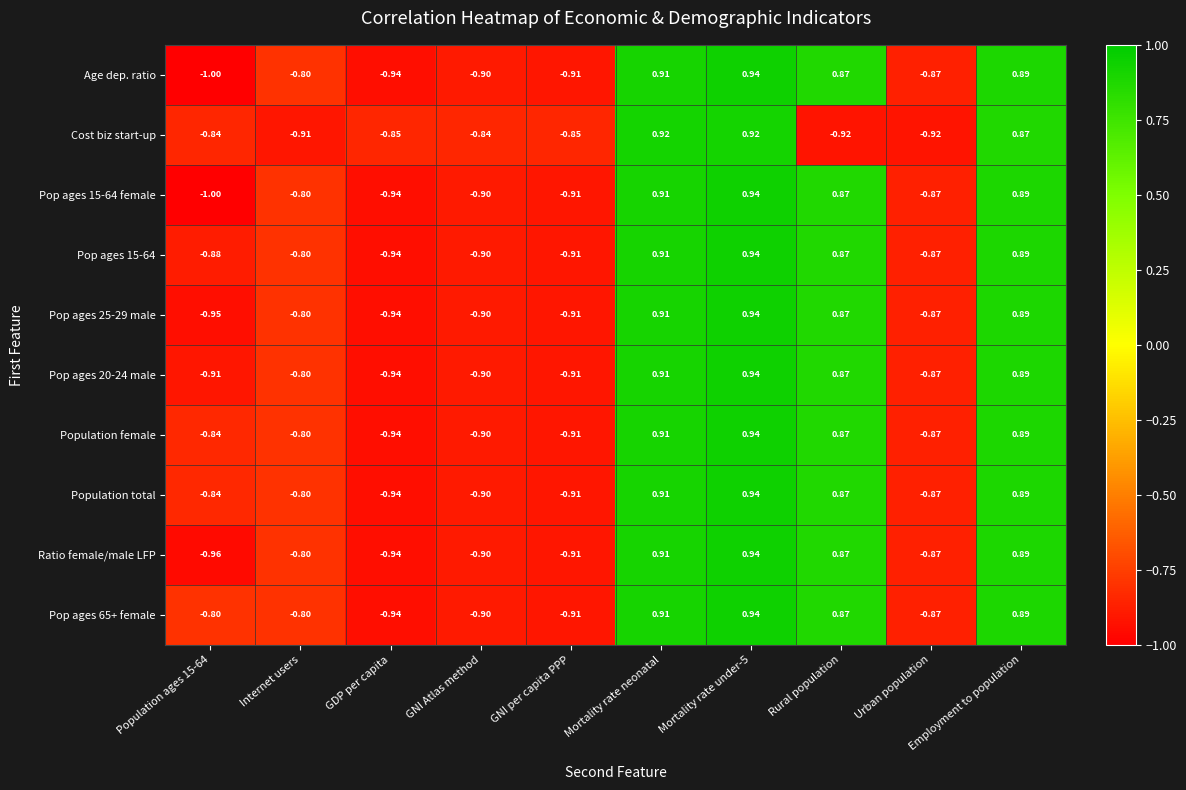

At which label does Pop ages 20-24 male first exceed 0?

Mortality rate neonatal